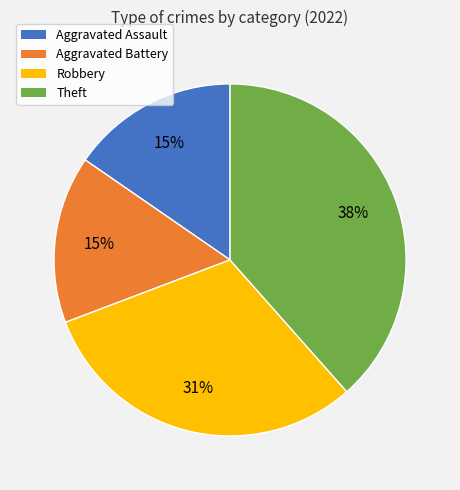

Count the number of slices in the pie.

4